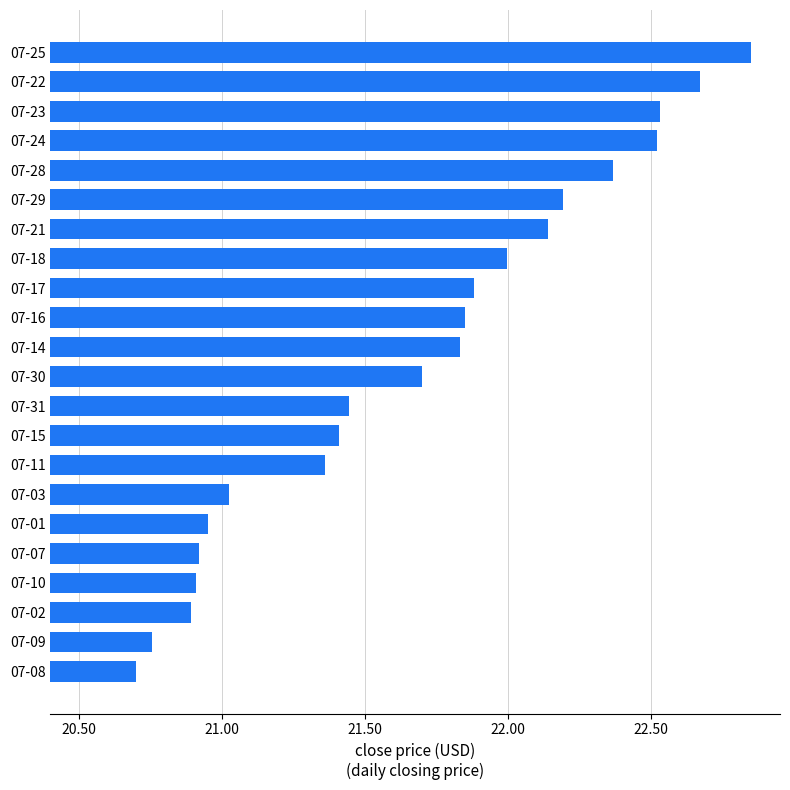

The value at 07-18 is 36.7. True or false?

False